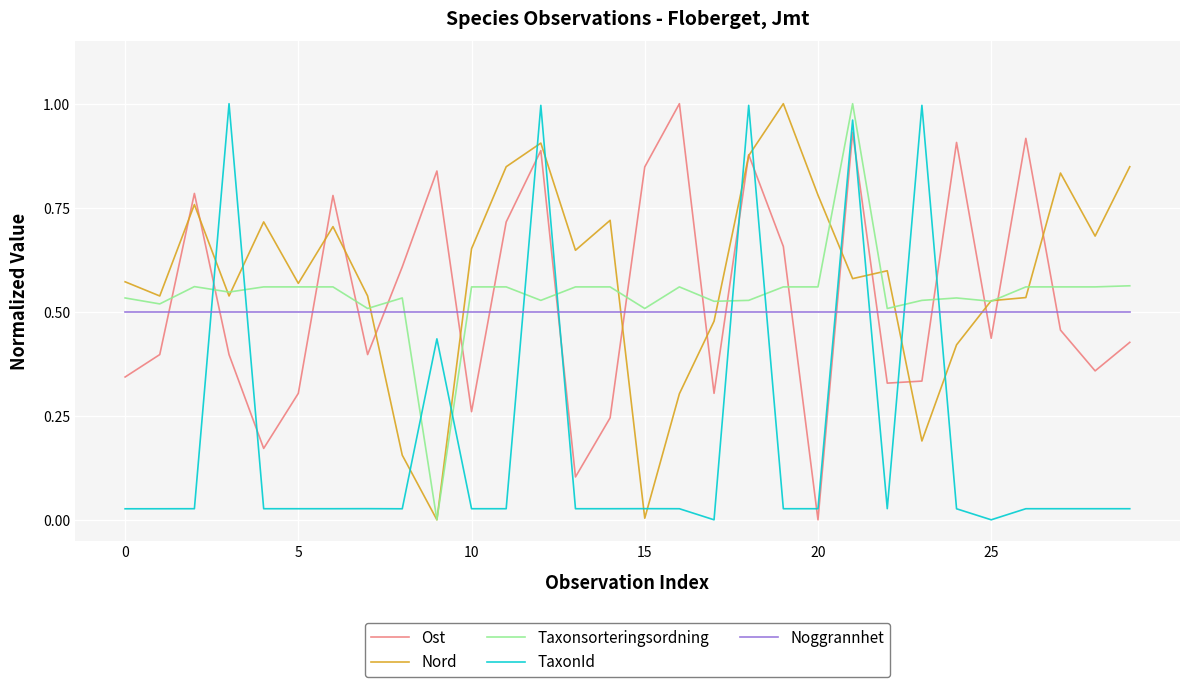

True or false: TaxonId and Ost intersect in this chart.

True